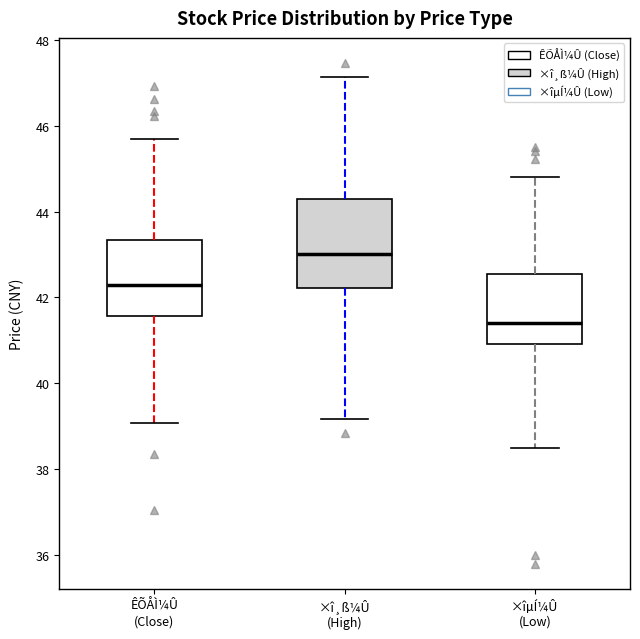

Which box is the tallest, from its lower edge to its upper edge?

×î¸ß¼Û (High)